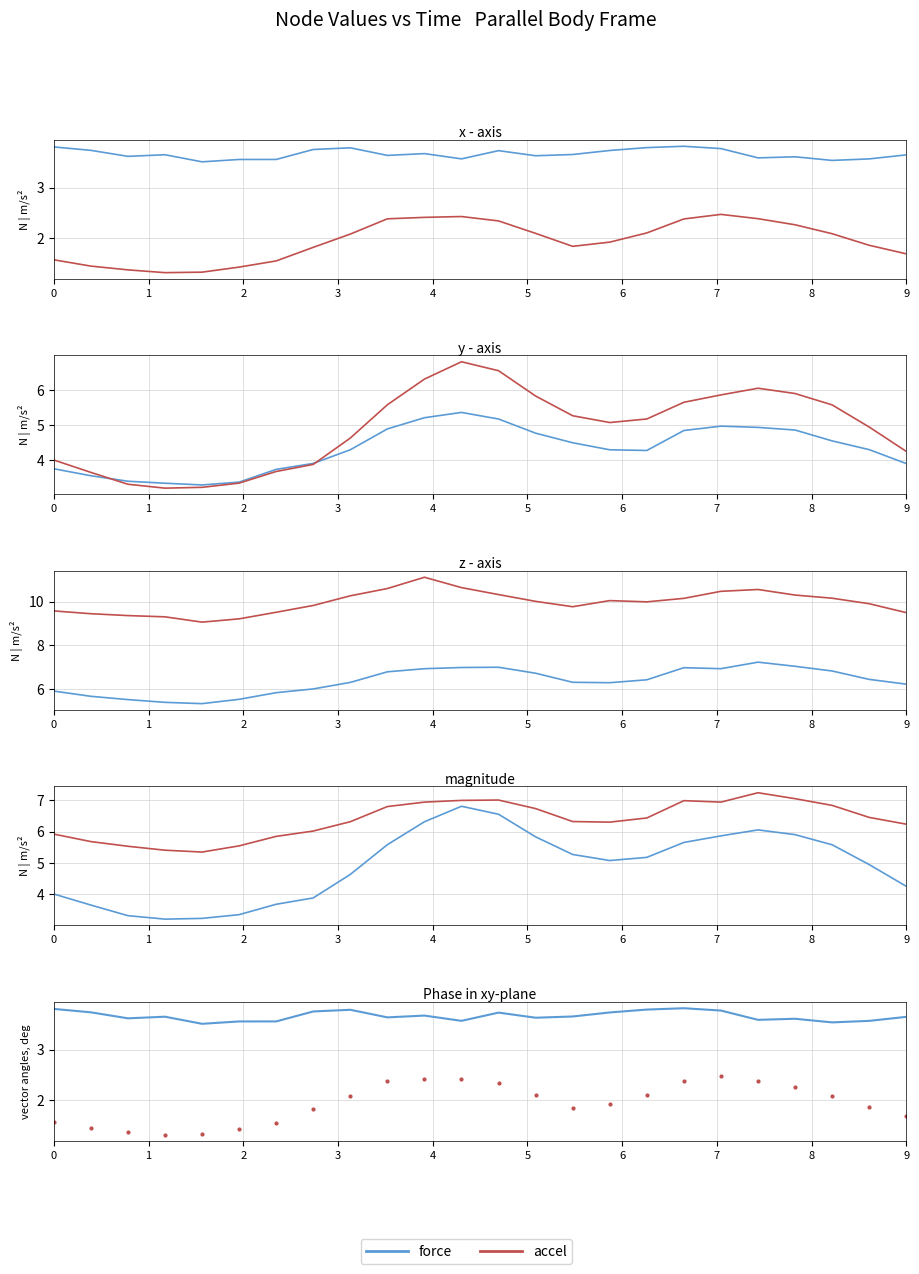

At which category does force reach its first local peak?

3